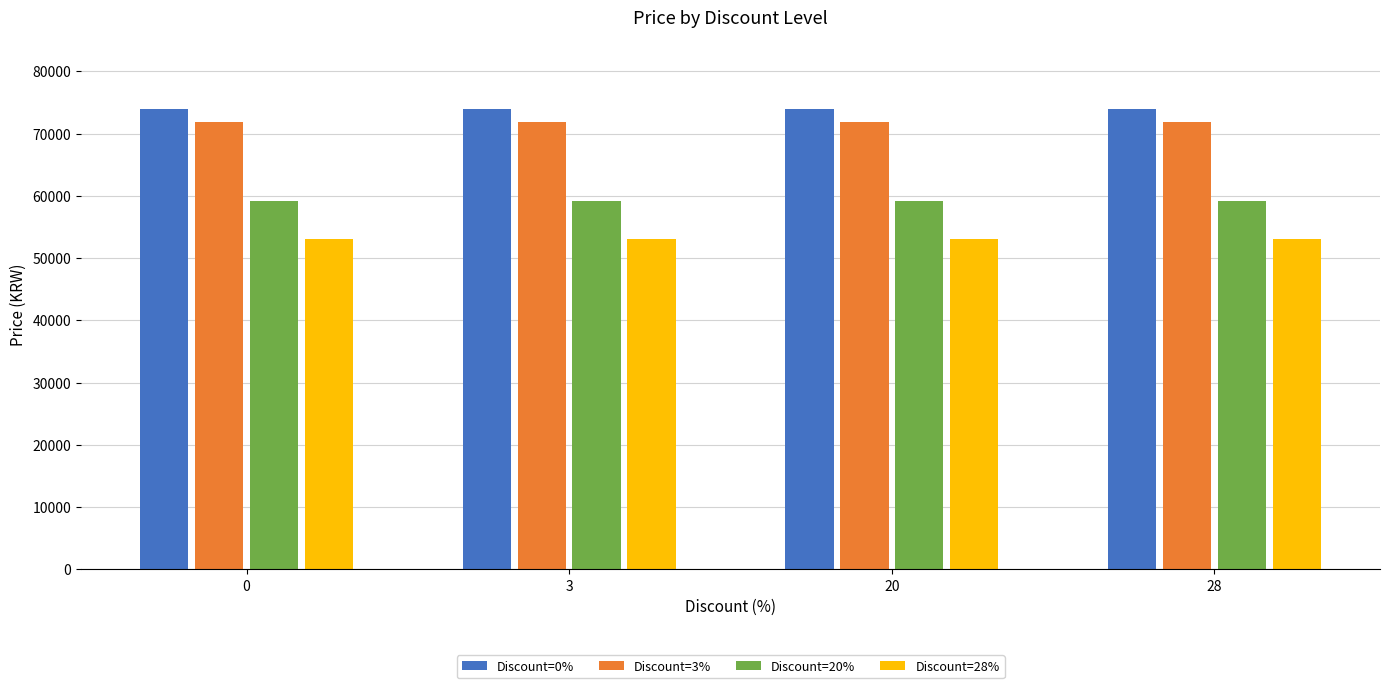

True or false: Discount=20% has a value of 59200 at 0.

True